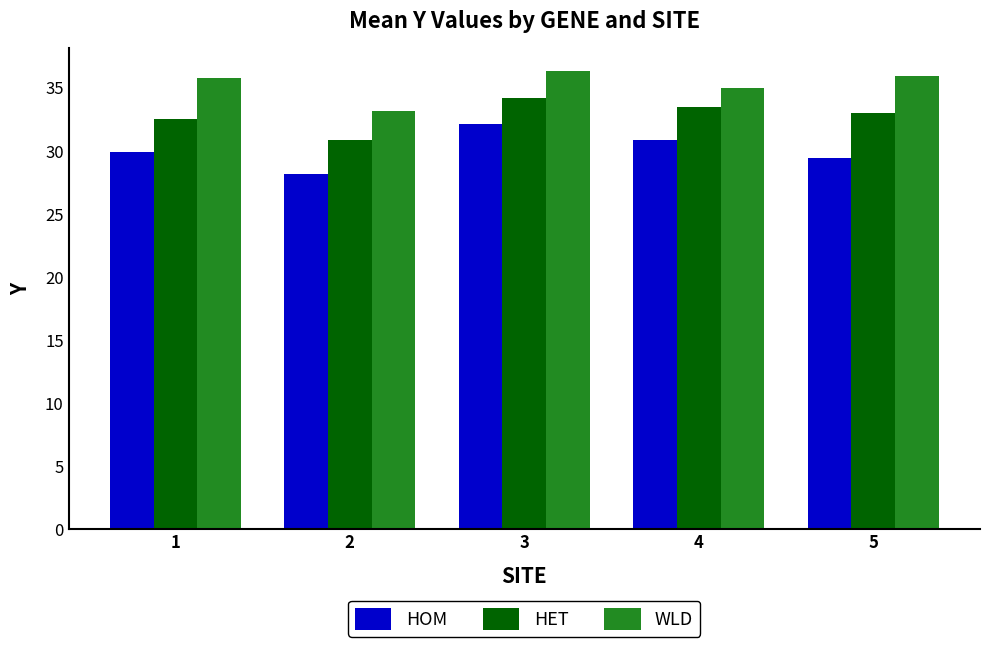

What is the value of the HET bar at the 1st from the left?

32.5